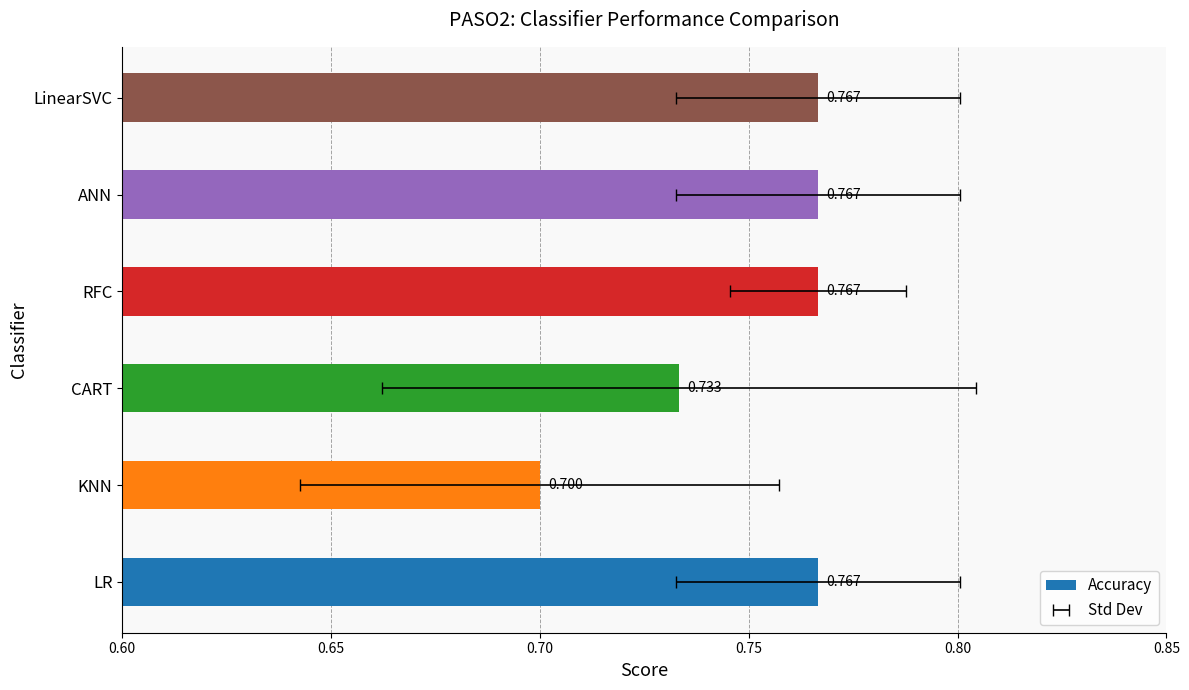

Read the value at ANN.

0.8